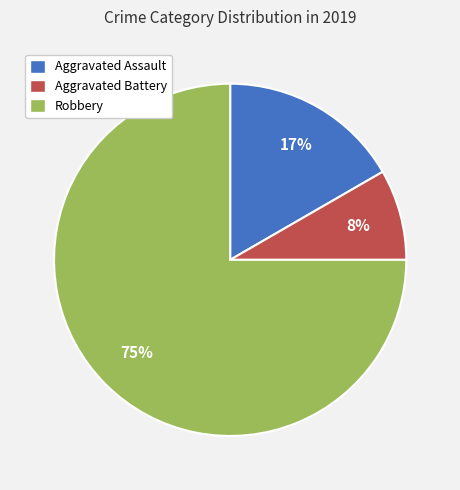

Which slice is the largest?

Robbery